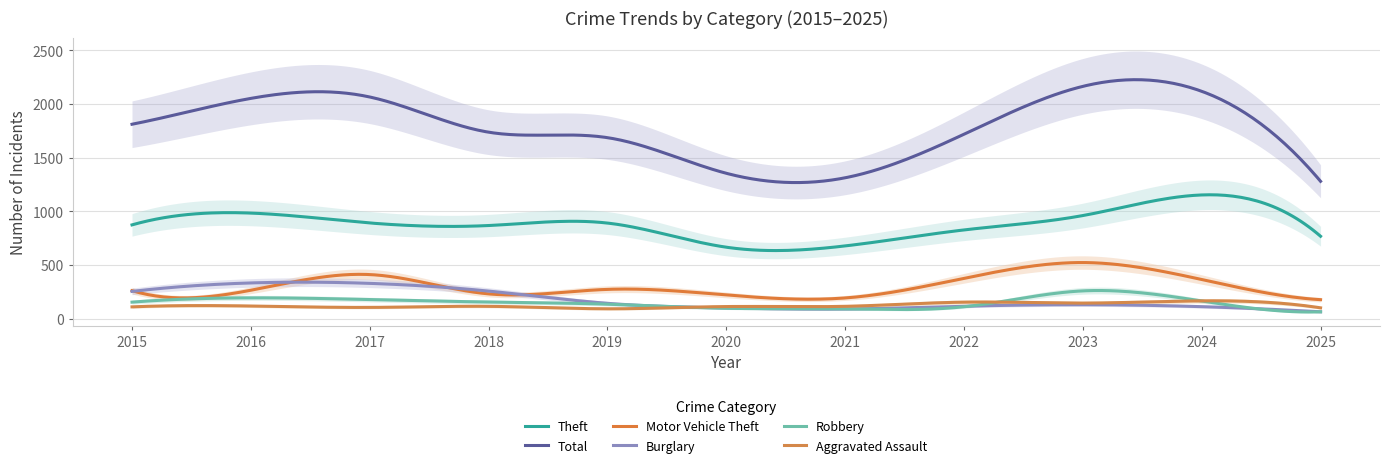

What is the spread (max minus min) of values at 2019?

1595